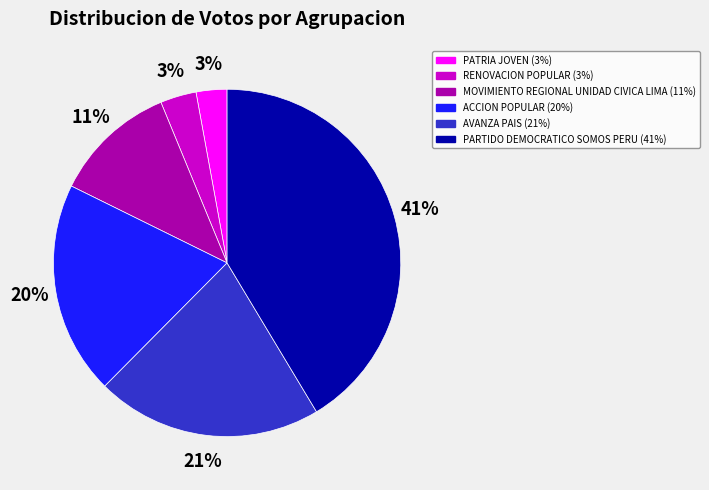

To the nearest percent, what is the average slice percentage?

17%